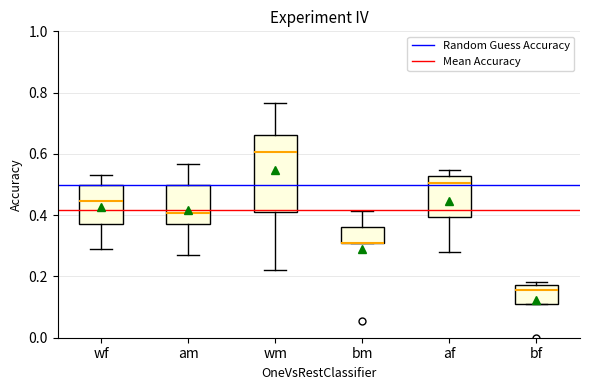

Reading left to right, read every box against the y-axis: the position of its median line, the range the box covers, and the ends of its whiskers. The values are not printed on the chart, so give them approximately, as read against the axis.

wf: median 0.44, box 0.38 to 0.50, whiskers 0.28 to 0.54
am: median 0.40, box 0.38 to 0.50, whiskers 0.26 to 0.56
wm: median 0.60, box 0.40 to 0.66, whiskers 0.22 to 0.76
bm: median 0.32 (drawn on the box's lower edge), box 0.30 to 0.36, whiskers 0.30 to 0.42
af: median 0.50, box 0.40 to 0.52, whiskers 0.28 to 0.54
bf: median 0.16, box 0.10 to 0.18, whiskers 0.10 to 0.18 (just above the box's upper edge)